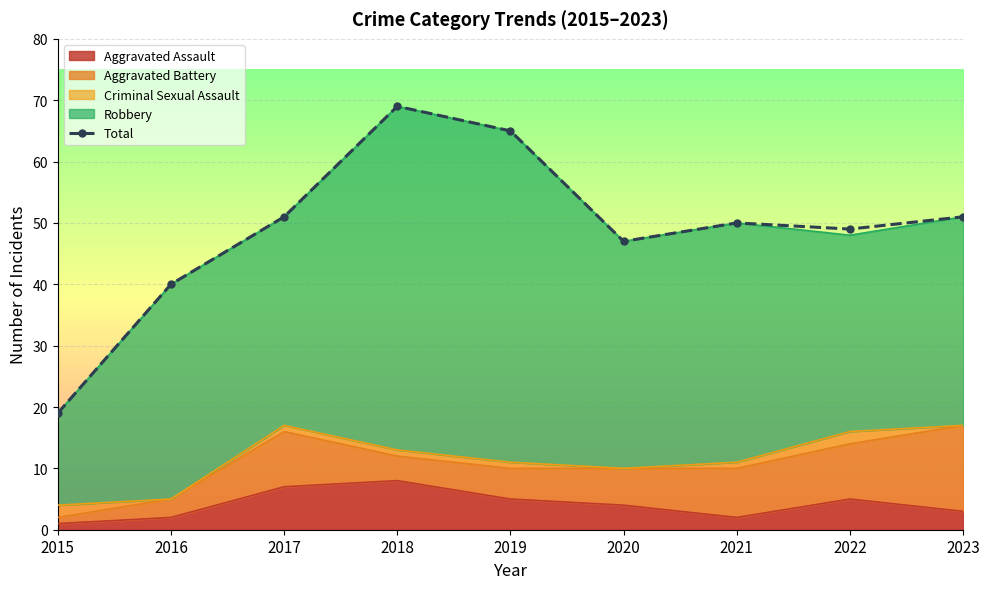

What is the difference between the second highest and second lowest values?

25